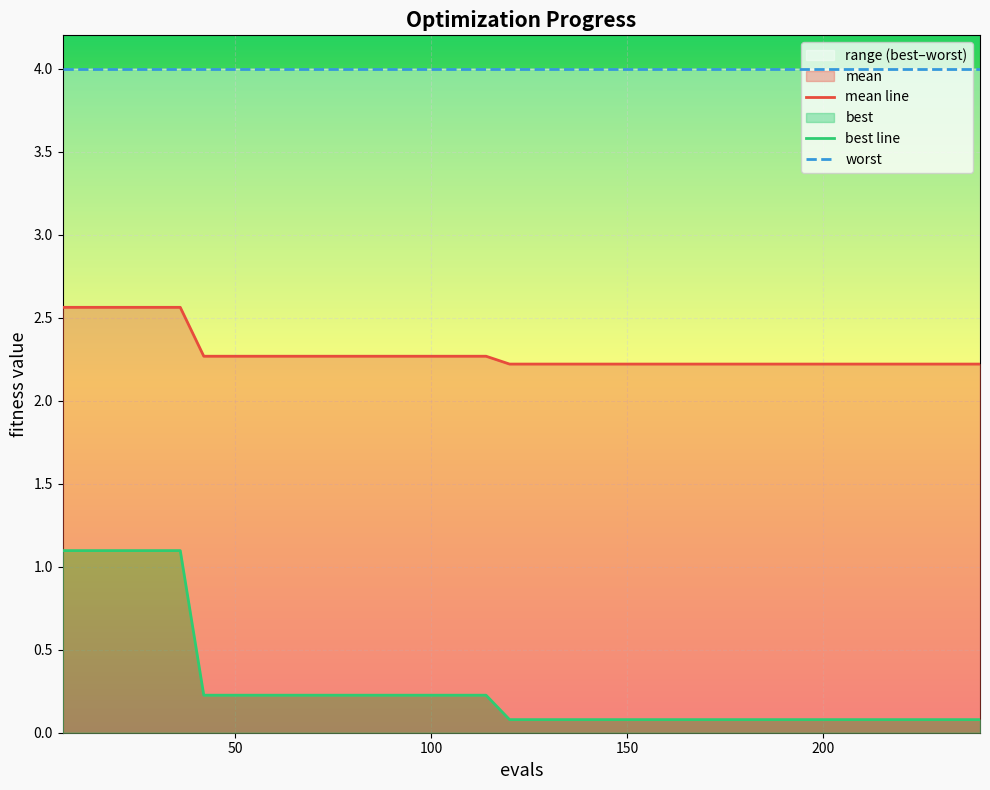

True or false: best and mean cross at least once.

False